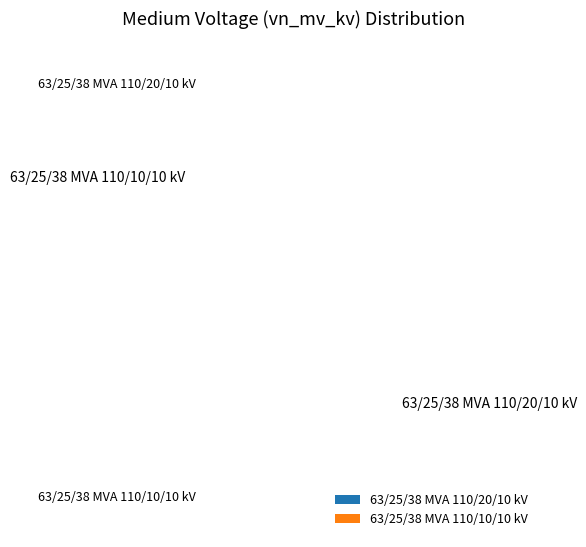

How many segments does this pie chart have?

2